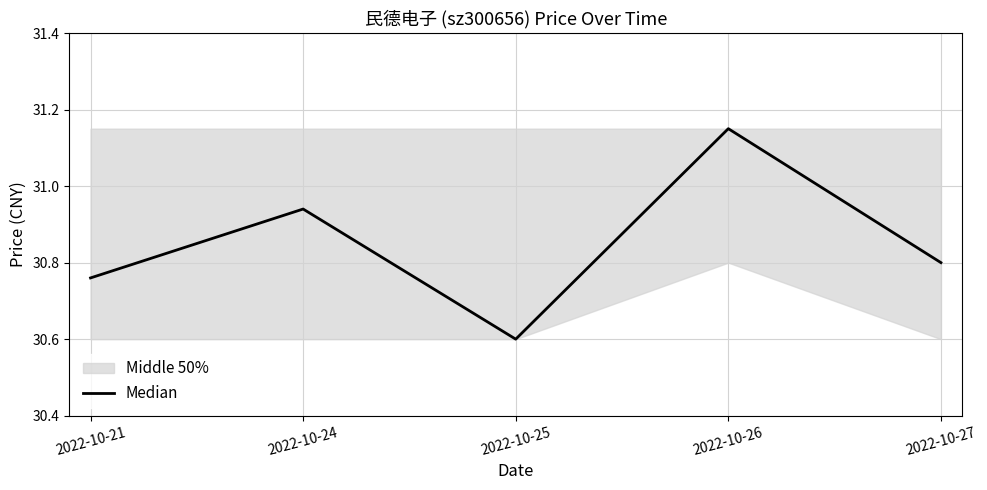

The chart shows a value of 48.9 at 2022-10-21. True or false?

False